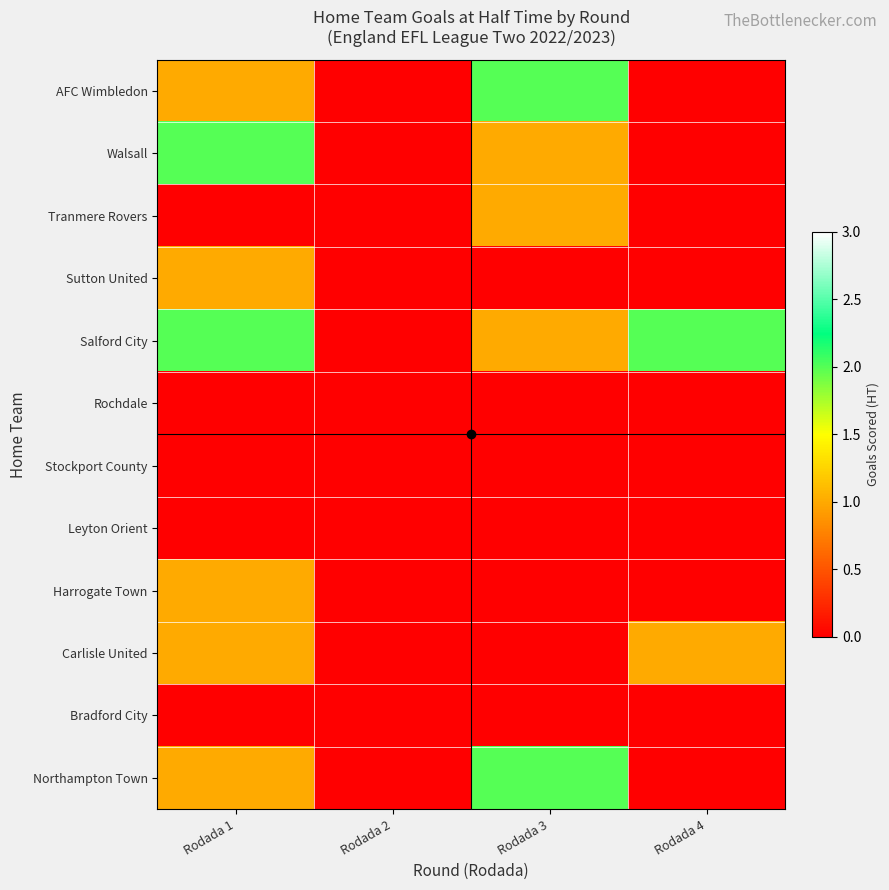

Reading left to right, what are all the values shown in this chart?

AFC Wimbledon: Rodada 1=1	Rodada 2=0	Rodada 3=2	Rodada 4=0
Walsall: Rodada 1=2	Rodada 2=0	Rodada 3=1	Rodada 4=0
Tranmere Rovers: Rodada 1=0	Rodada 2=0	Rodada 3=1	Rodada 4=0
Sutton United: Rodada 1=1	Rodada 2=0	Rodada 3=0	Rodada 4=0
Salford City: Rodada 1=2	Rodada 2=0	Rodada 3=1	Rodada 4=2
Rochdale: Rodada 1=0	Rodada 2=0	Rodada 3=0	Rodada 4=0
Stockport County: Rodada 1=0	Rodada 2=0	Rodada 3=0	Rodada 4=0
Leyton Orient: Rodada 1=0	Rodada 2=0	Rodada 3=0	Rodada 4=0
Harrogate Town: Rodada 1=1	Rodada 2=0	Rodada 3=0	Rodada 4=0
Carlisle United: Rodada 1=1	Rodada 2=0	Rodada 3=0	Rodada 4=1
Bradford City: Rodada 1=0	Rodada 2=0	Rodada 3=0	Rodada 4=0
Northampton Town: Rodada 1=1	Rodada 2=0	Rodada 3=2	Rodada 4=0